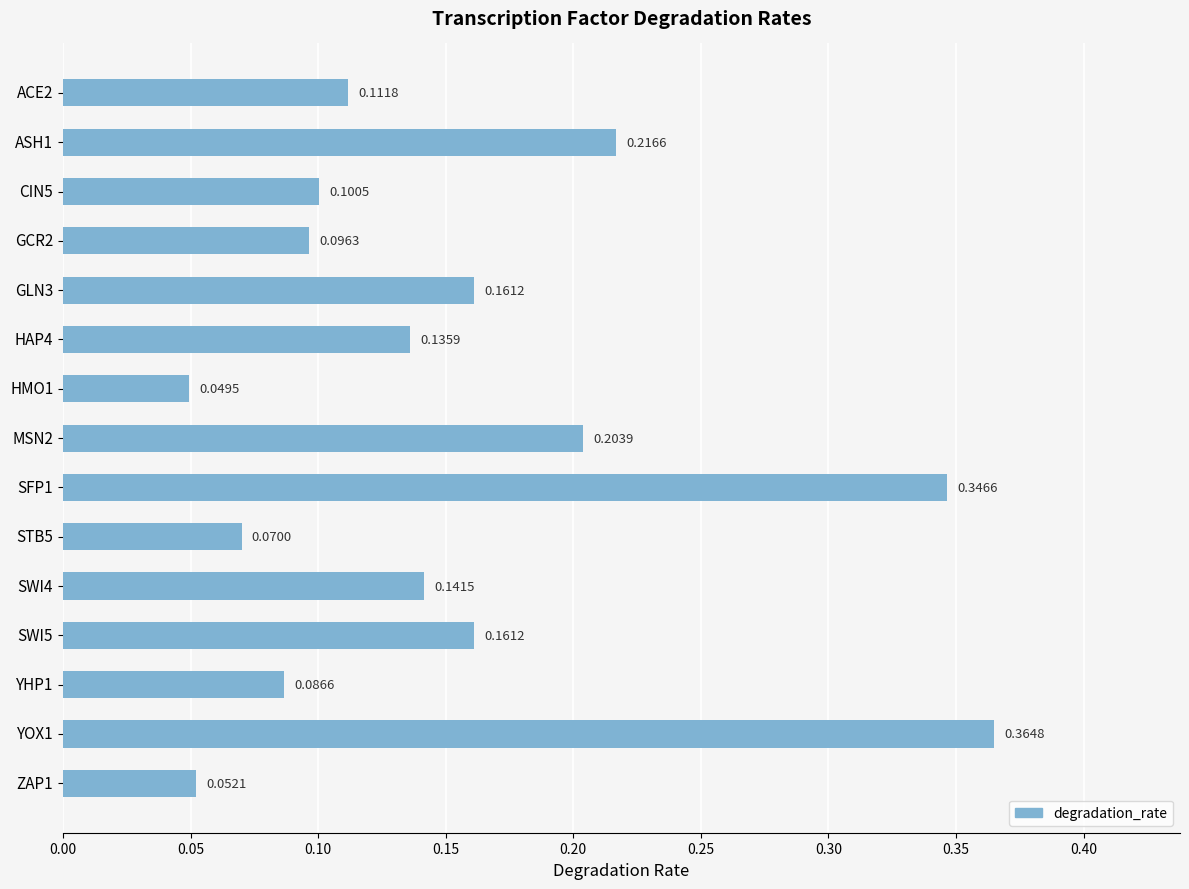

What is the change in value from HAP4 to YOX1?

+0.2